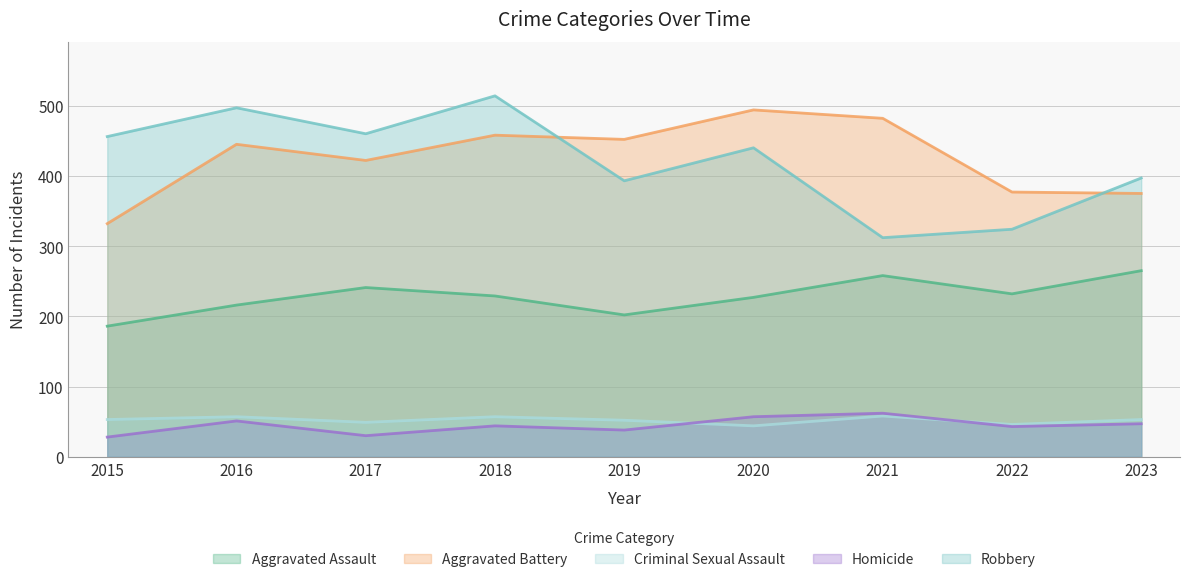

What are all the series names shown in the legend?

Aggravated Assault, Aggravated Battery, Criminal Sexual Assault, Homicide, Robbery